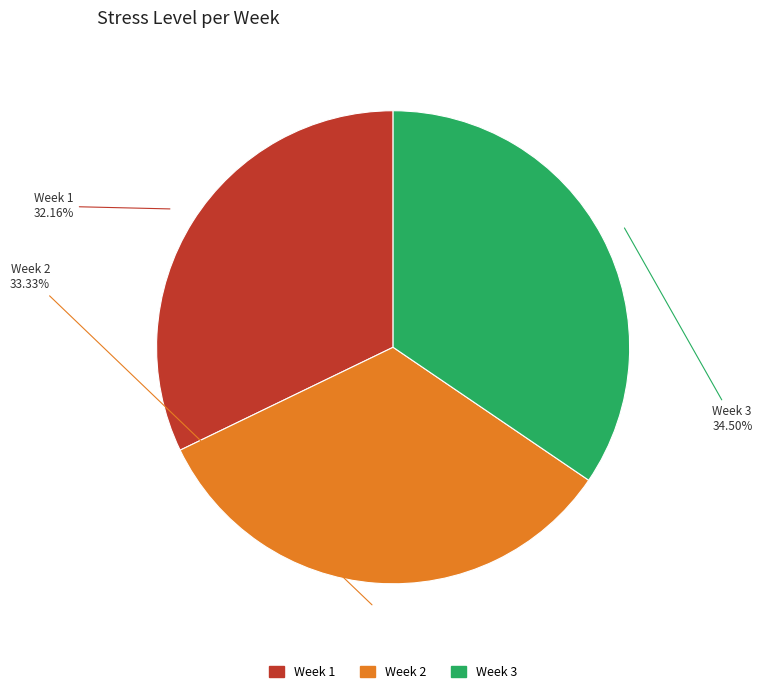

Does any single category account for the majority?

No